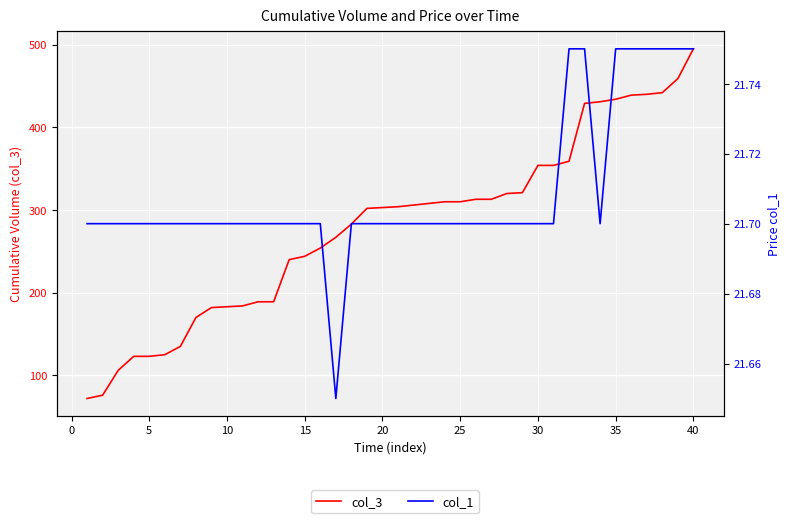

Reading left to right, list all the values displayed in this chart.

col_3: 72.0	76.0	106.0	123.0	123.0	125.0	135.0	170.0	182.0	183.0	184.0	189.0	189.0	240.0	244.0	254.0	267.0	283.0	302.0	303.0	304.0	306.0	308.0	310.0	310.0	313.0	313.0	320.0	321.0	354.0	354.0	359.0	429.0	431.0	434.0	439.0	440.0	442.0	459.0	495.0
col_1: 21.7	21.7	21.7	21.7	21.7	21.7	21.7	21.7	21.7	21.7	21.7	21.7	21.7	21.7	21.7	21.7	21.6	21.7	21.7	21.7	21.7	21.7	21.7	21.7	21.7	21.7	21.7	21.7	21.7	21.7	21.7	21.8	21.8	21.7	21.8	21.8	21.8	21.8	21.8	21.8